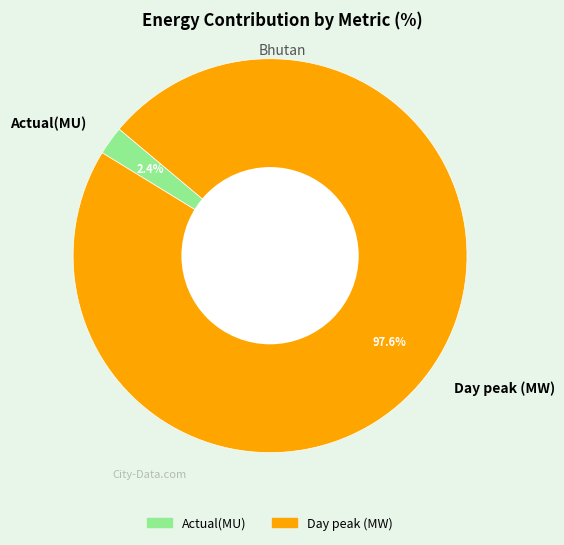

Between Actual(MU) and Day peak (MW), which is larger?

Day peak (MW)